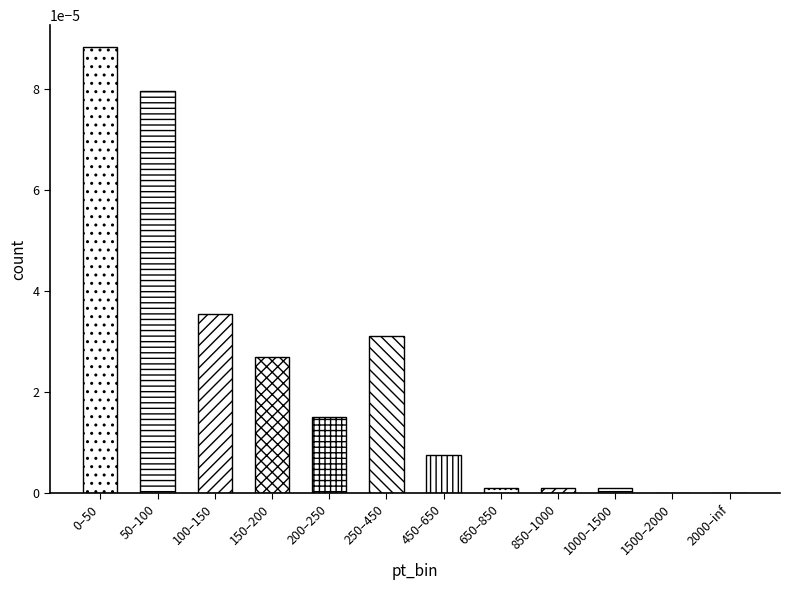

Is it true that the value at 650–850 is 0.0?

True